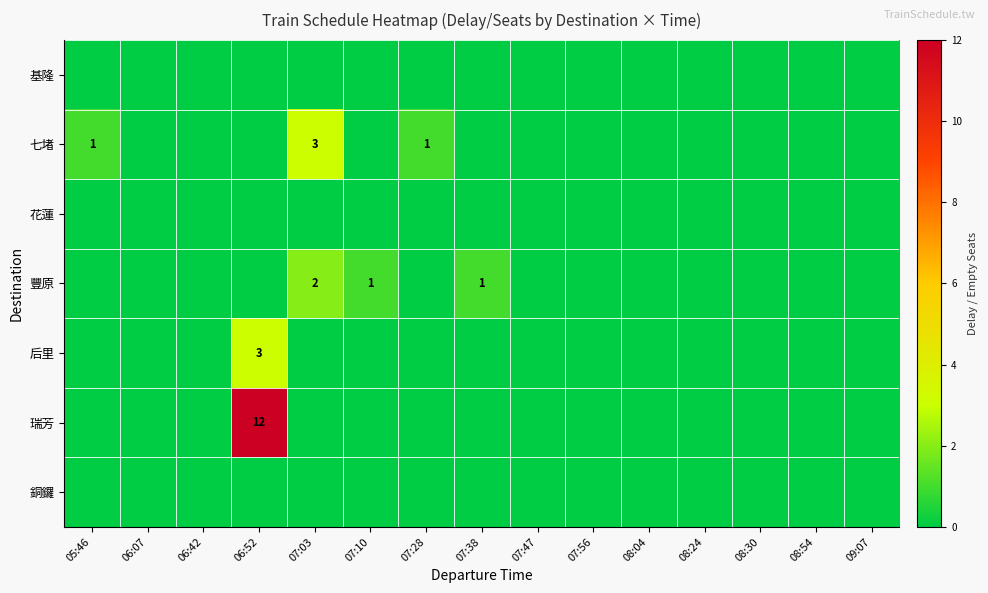

True or false: 瑞芳 has a value of 4 at 06:52.

False